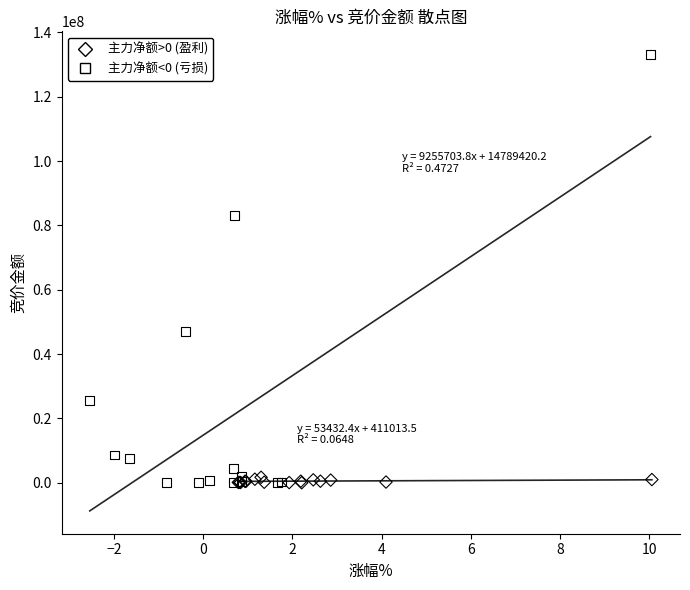

Which series reaches the maximum Y coordinate?

主力净额<0 (亏损)